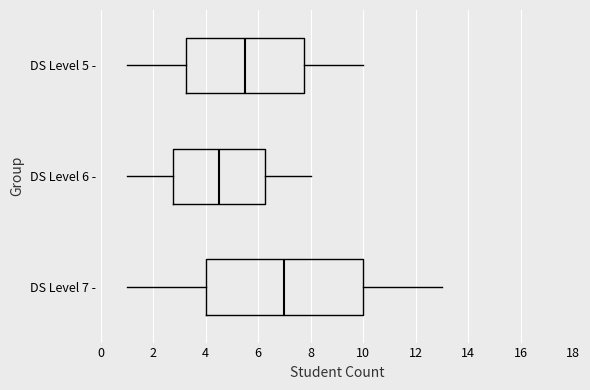

Reading bottom to top, transcribe this box plot: for each box, give where its median line is, the range the box spans, and where its two whiskers end, as read against the x-axis. The values are not printed on the chart, so give them approximately, as read against the axis.

DS Level 7 -: median 7.0, box 4.0 to 10.0, whiskers 1.0 to 13.0
DS Level 6 -: median 4.6, box 2.8 to 6.2, whiskers 1.0 to 8.0
DS Level 5 -: median 5.6, box 3.2 to 7.8, whiskers 1.0 to 10.0